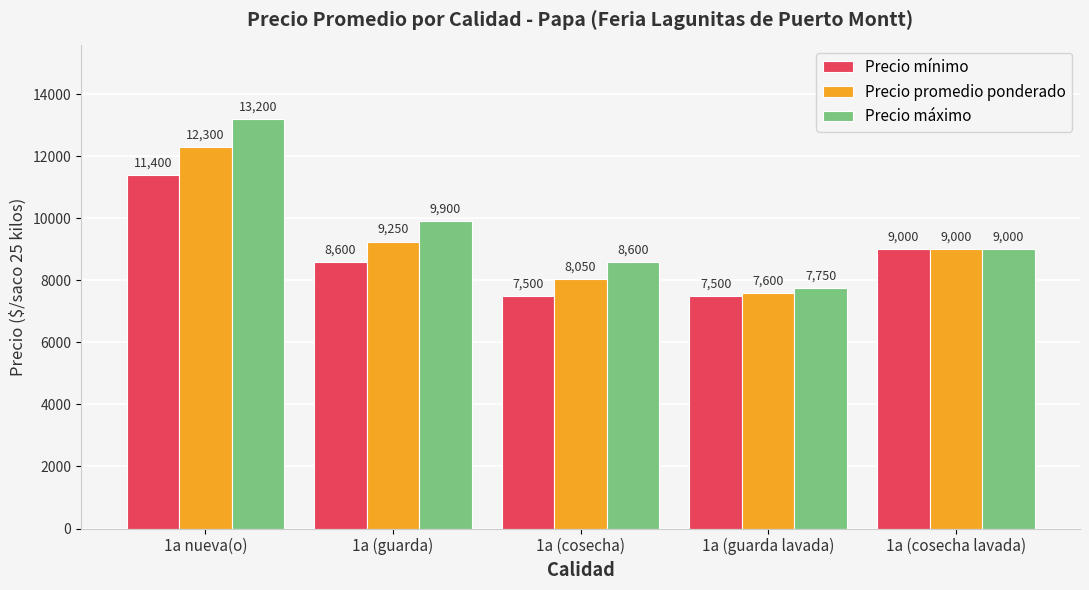

What is the label of the 5th bar from the right?

1a nueva(o)